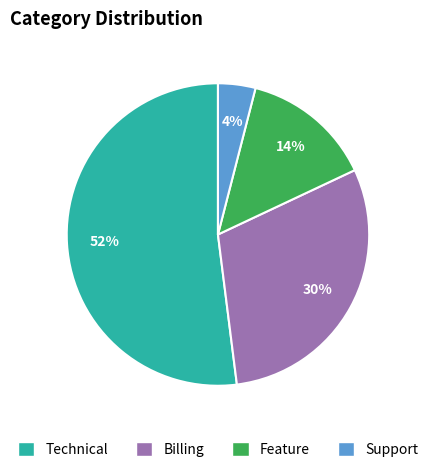

Do Billing and Feature together represent more than half of the pie?

No